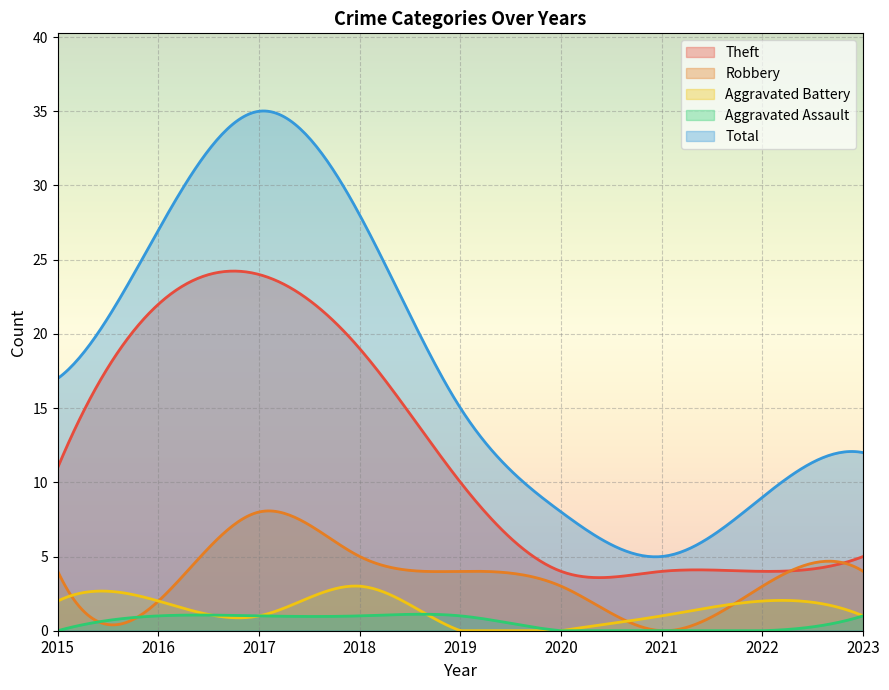

List the series in order of their peak value, lowest first.

Aggravated Assault, Aggravated Battery, Robbery, Theft, Total